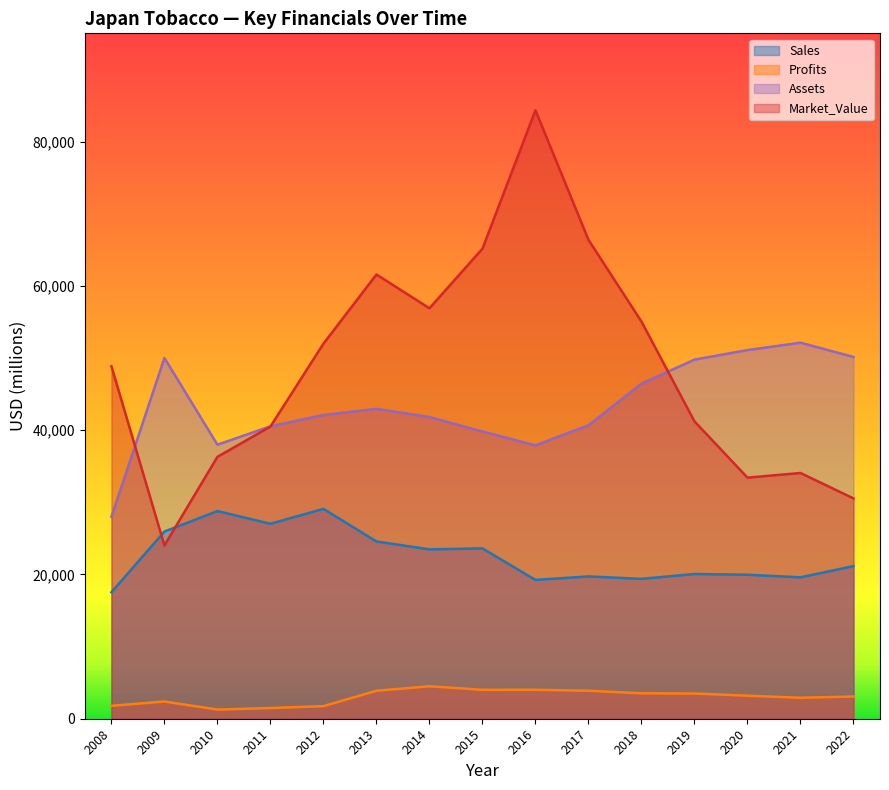

Between 2017 and 2019, which series saw the biggest shift?

Market_Value